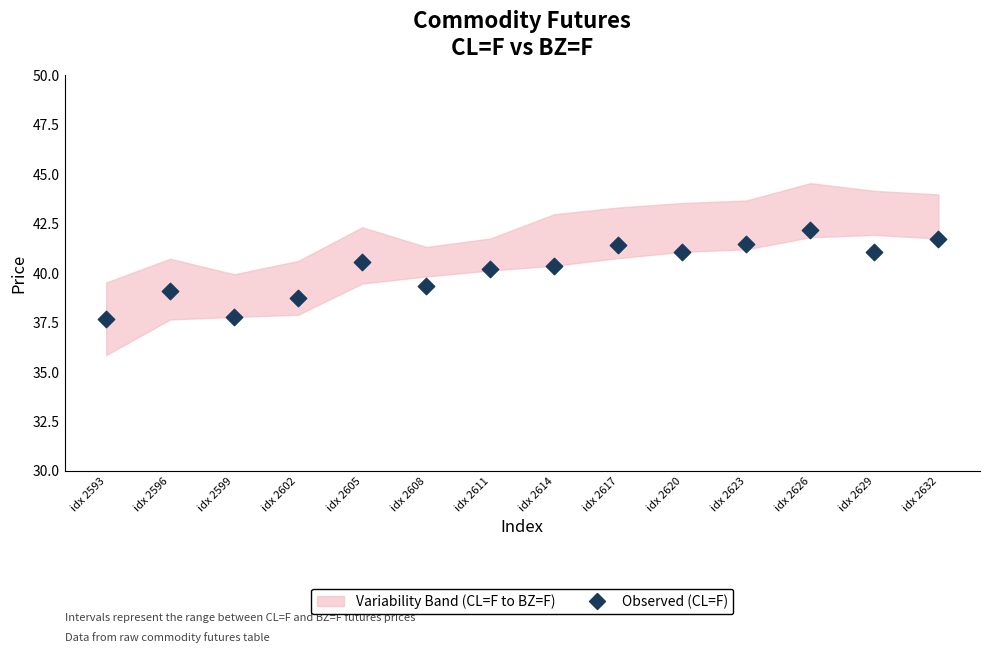

What is the range of Y values (max minus min)?

4.5